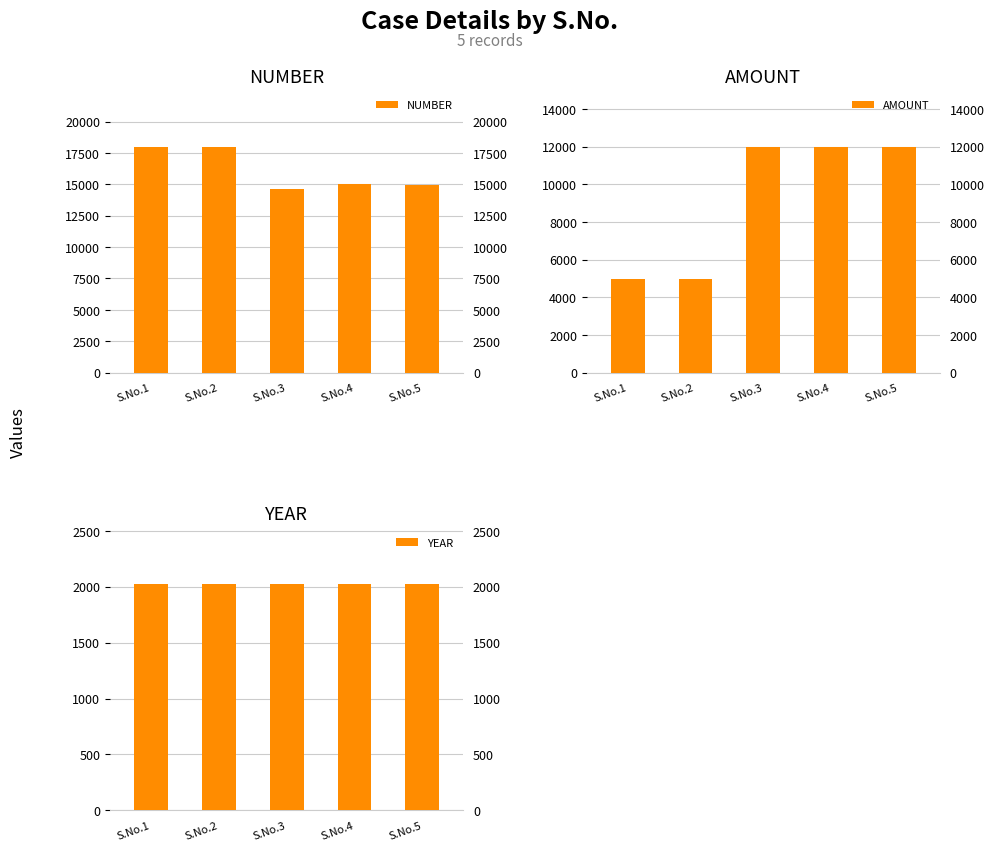

Rank the series by their average value, from lowest to highest.

YEAR, AMOUNT, NUMBER